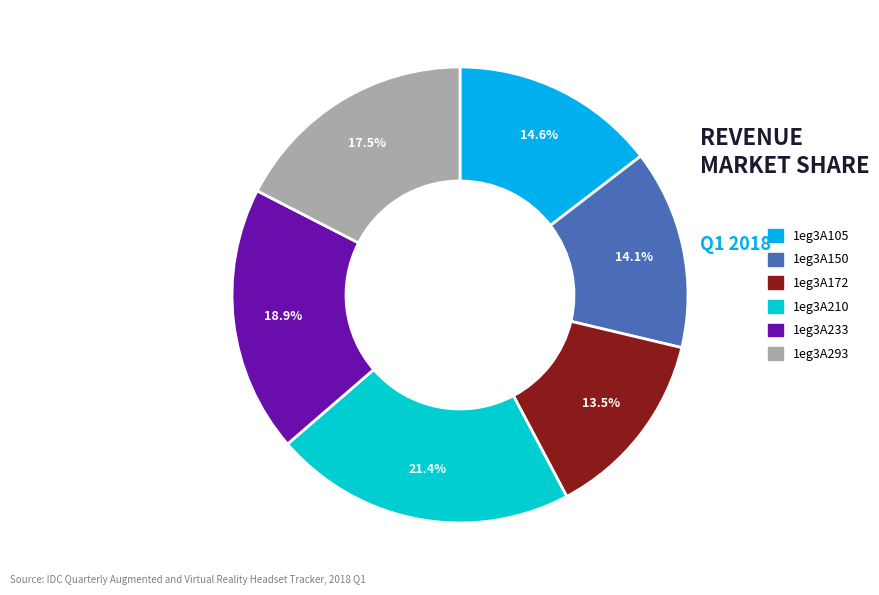

Does 1eg3A105 represent more than half of the total?

No